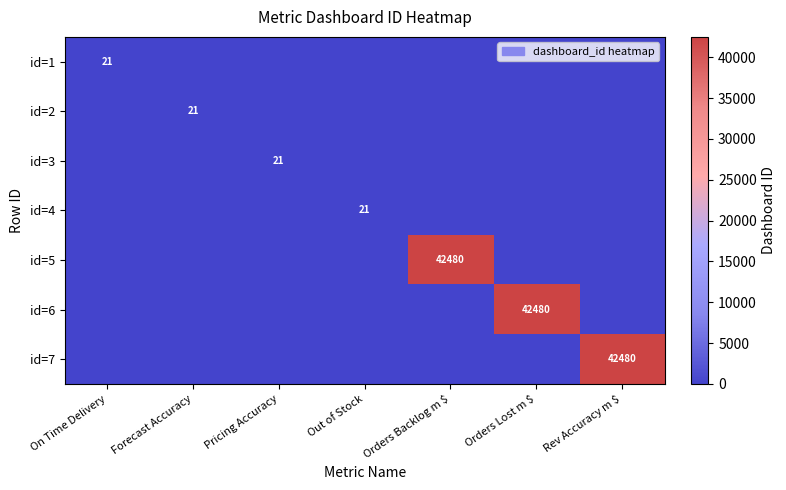

How many series are shown in this chart?

7